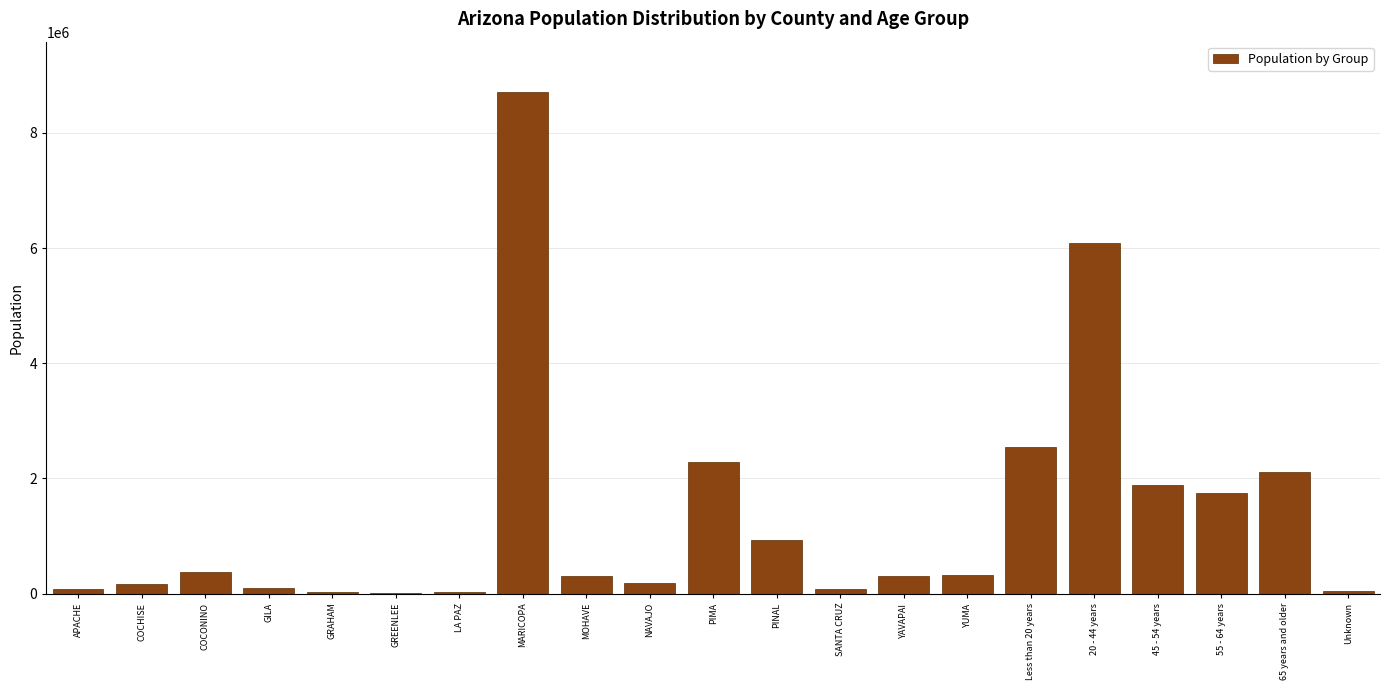

The value at MARICOPA is 3338921. True or false?

False